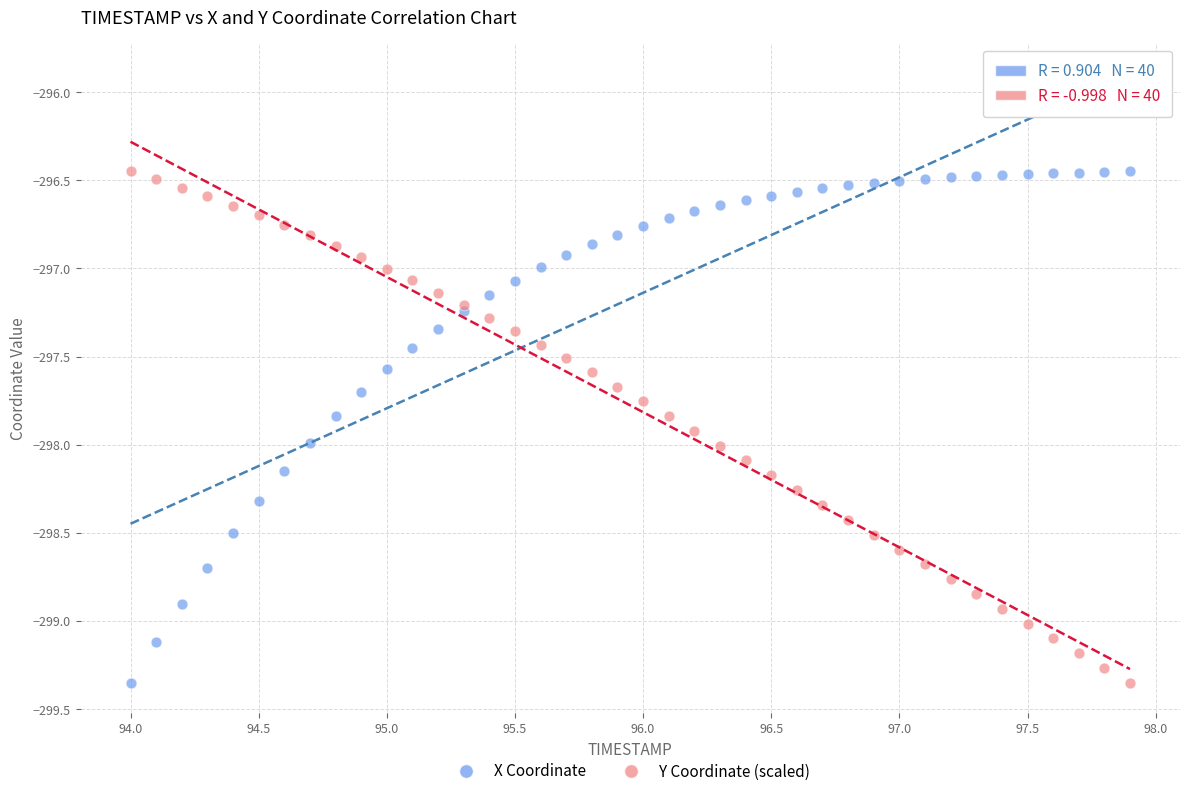

What is the X range (max minus min) for the scatter plot?

3.9